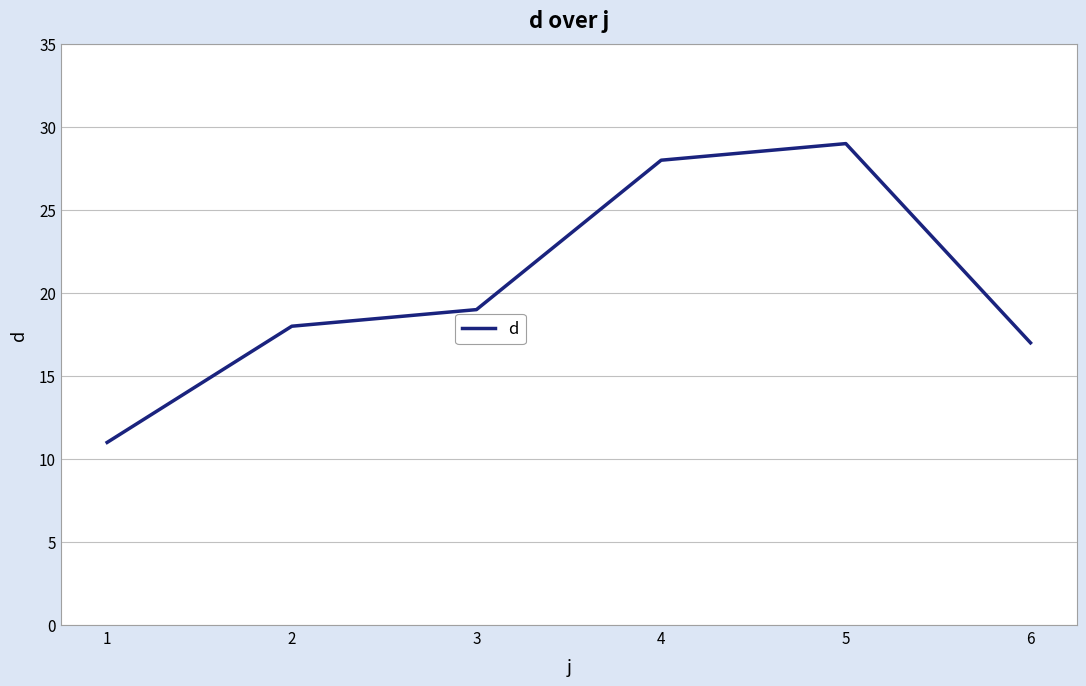

Approximately how many times larger is the value at 6 compared to 2?

0.9